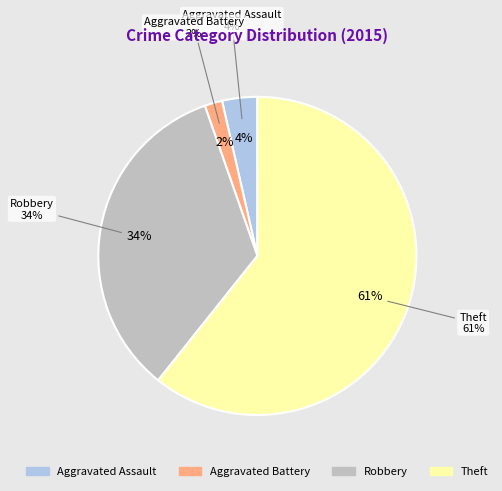

What percentage is the Aggravated Assault slice, to the nearest percent?

4%